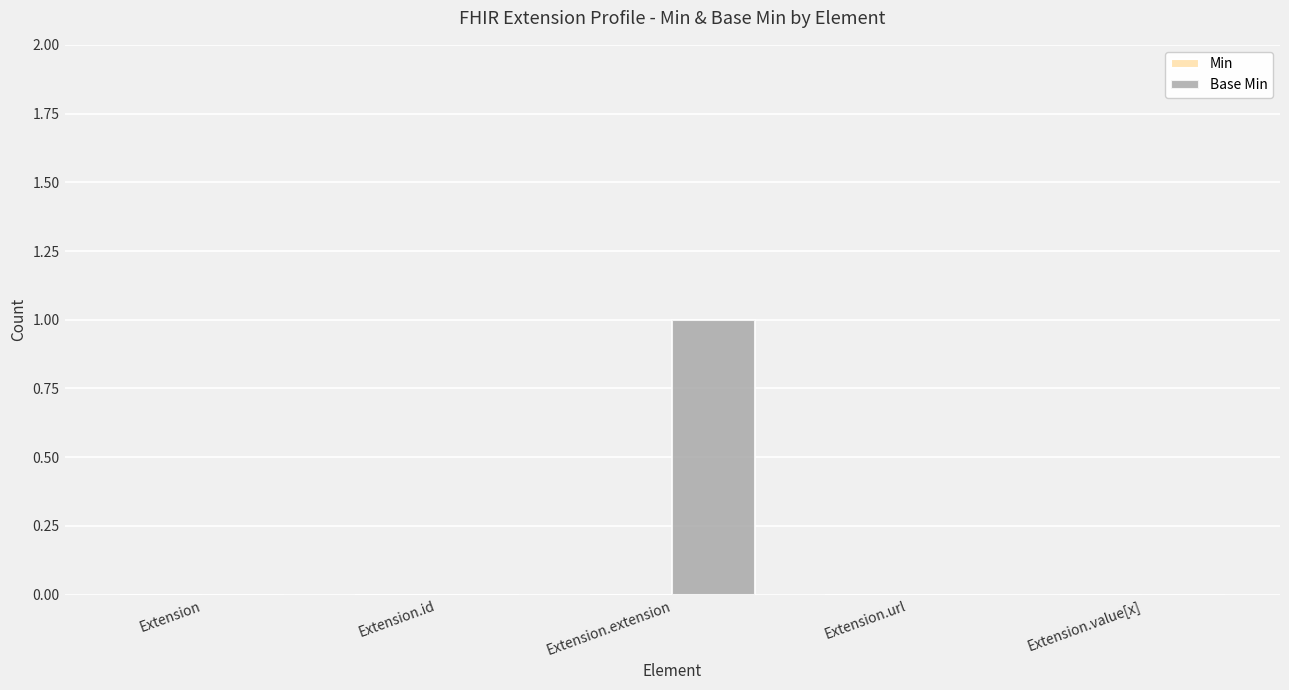

Between Extension and Extension.extension, which is larger?

Extension.extension